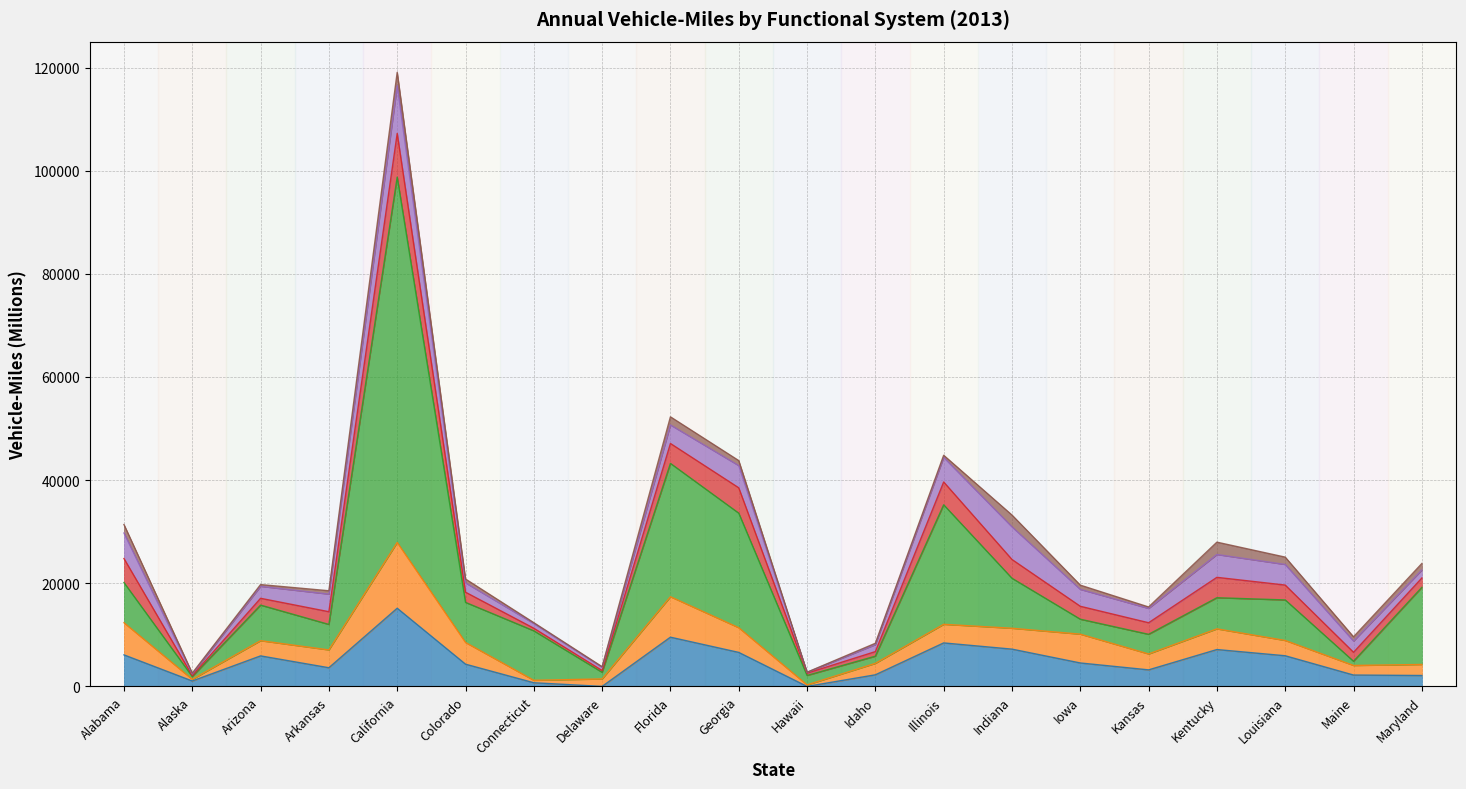

How many lines are shown in the chart?

6